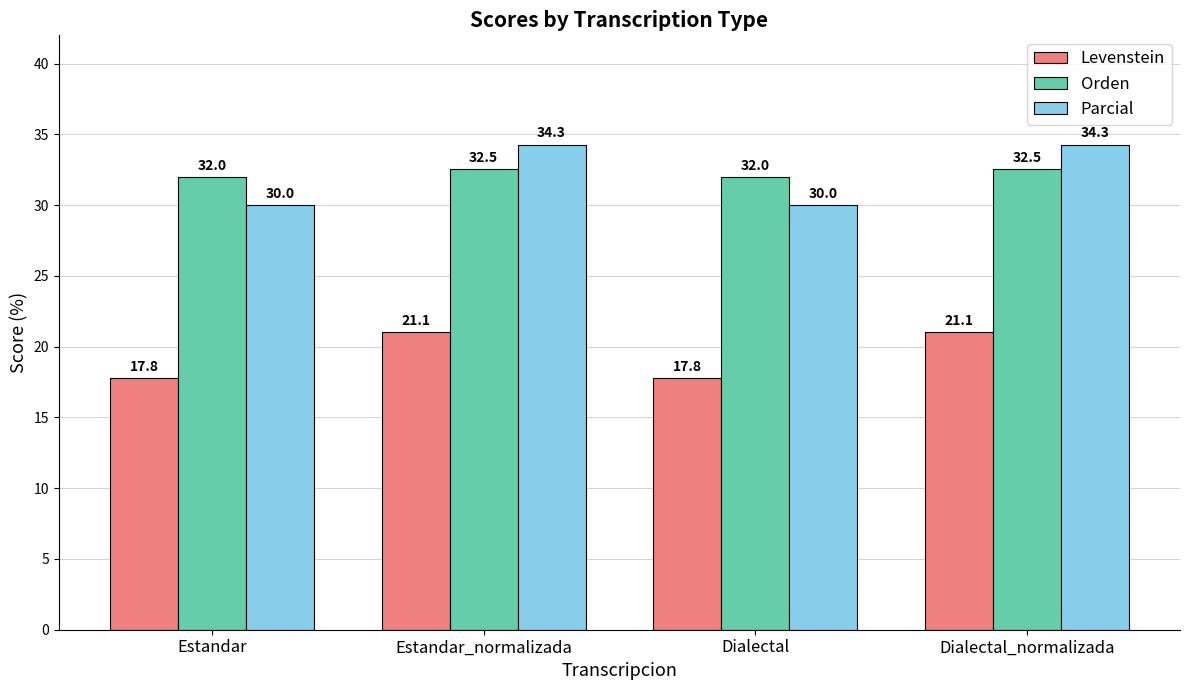

At Dialectal_normalizada, list the series in order from largest to smallest.

Parcial, Orden, Levenstein